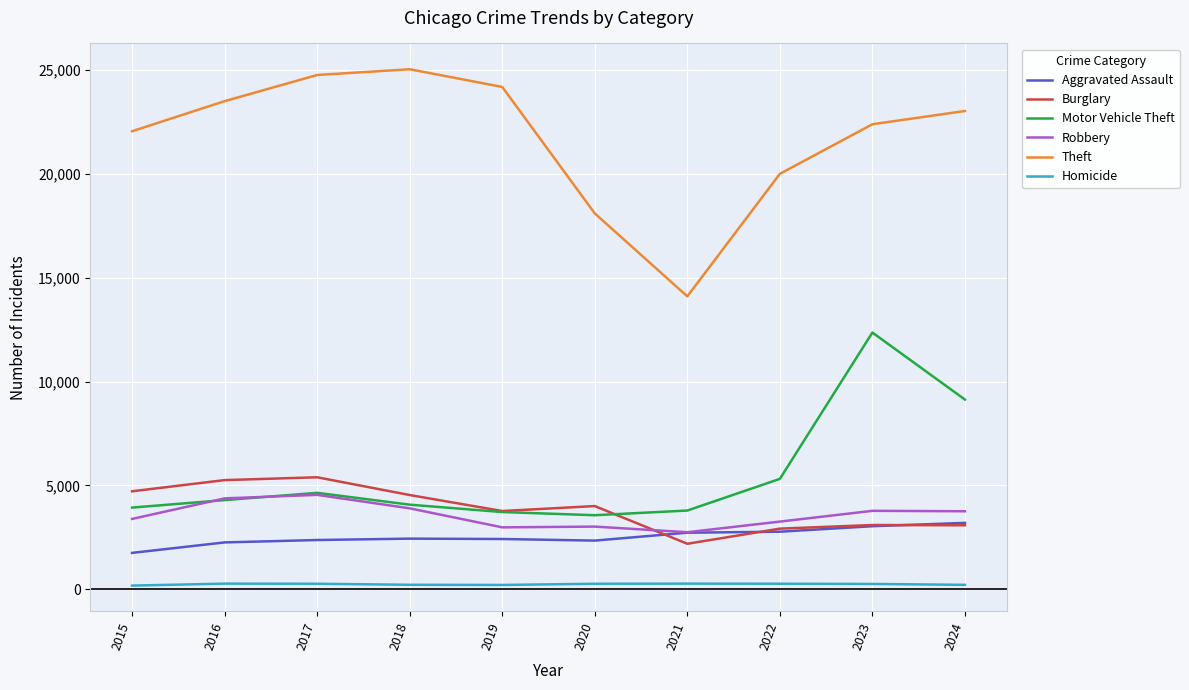

Between 2017 and 2018, which series saw the biggest shift?

Burglary